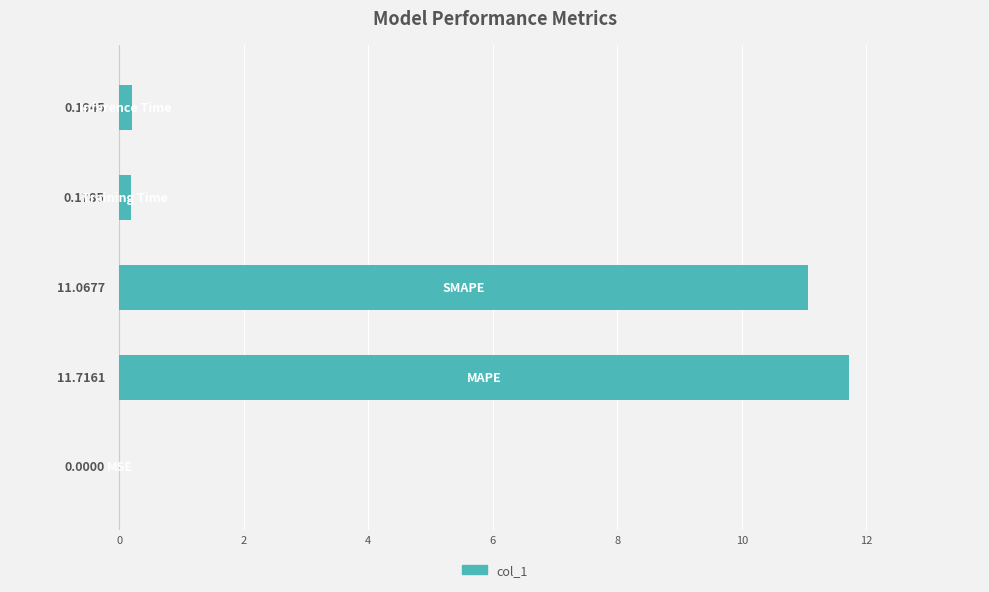

What is the sum of all values?

23.2